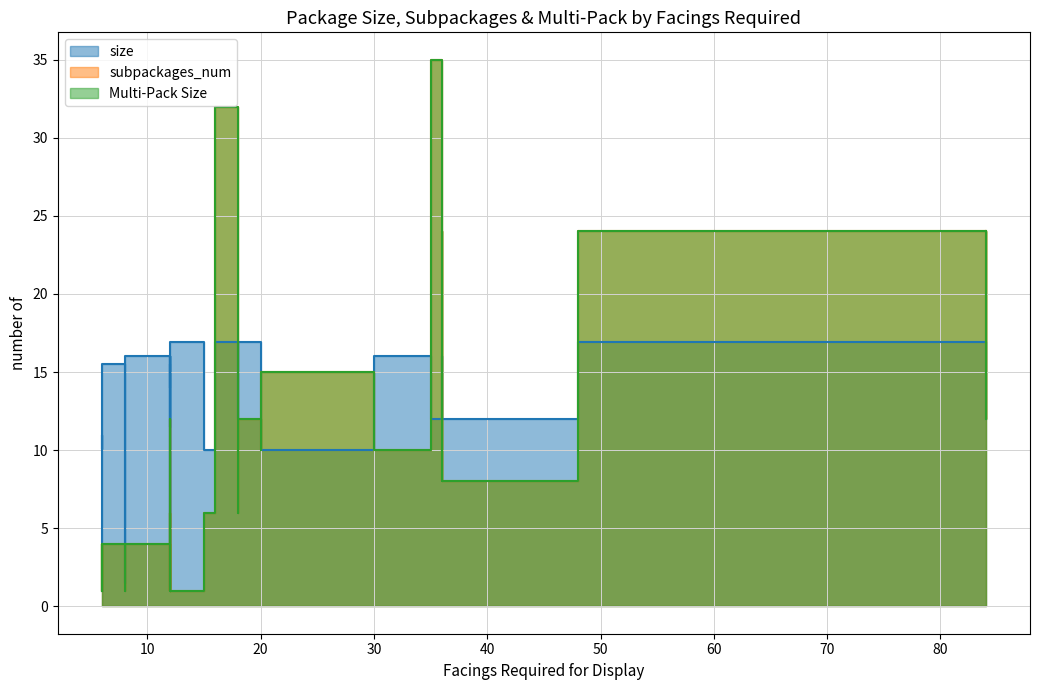

Is it true that Multi-Pack Size equals 0.3 at 11?

False